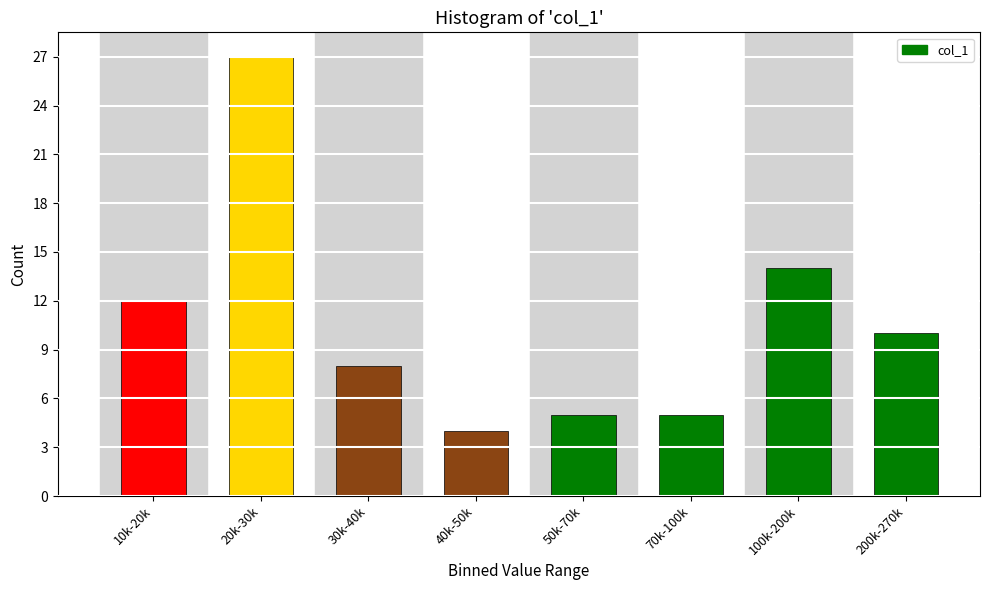

Reading right to left, what are all the values shown in this chart?

10	14	5	5	4	8	27	12